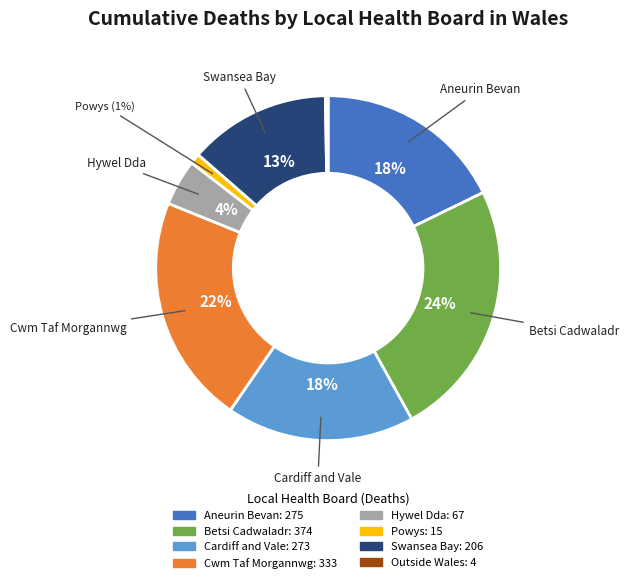

To the nearest percent, what is the average slice percentage?

12%